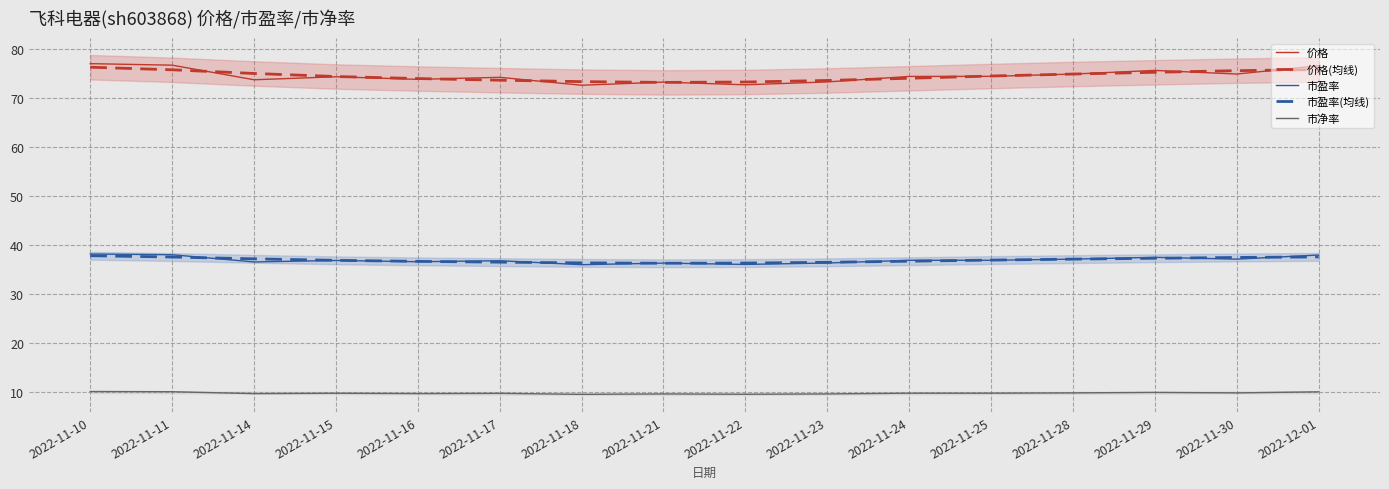

At how many categories does at least one series exceed 9?

16